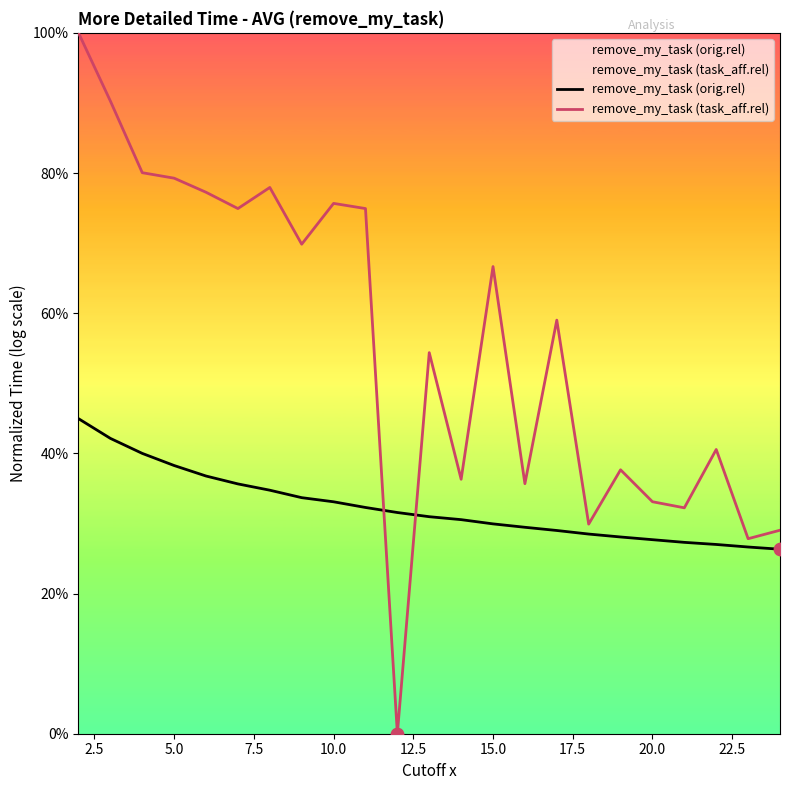

What are all the series names shown in the legend?

remove_my_task (orig.rel), remove_my_task (task_aff.rel)